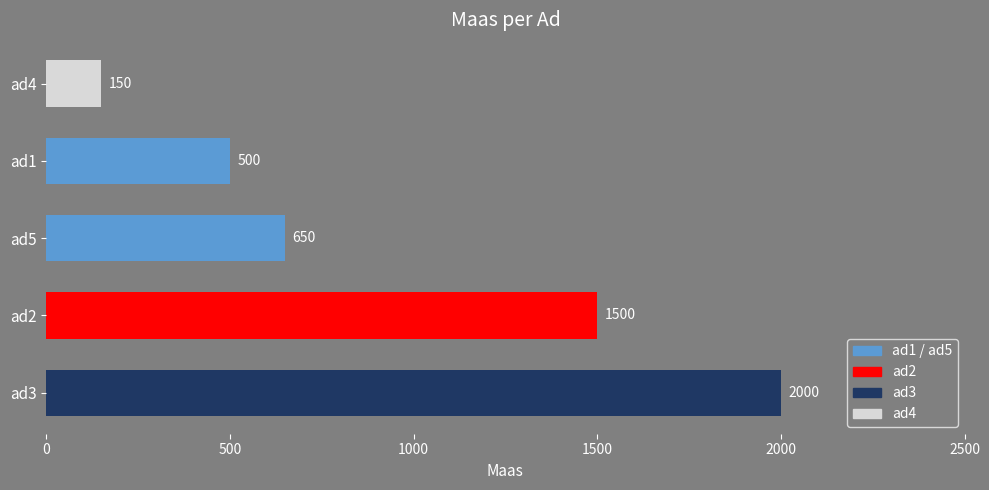

How many bars are there in total?

5